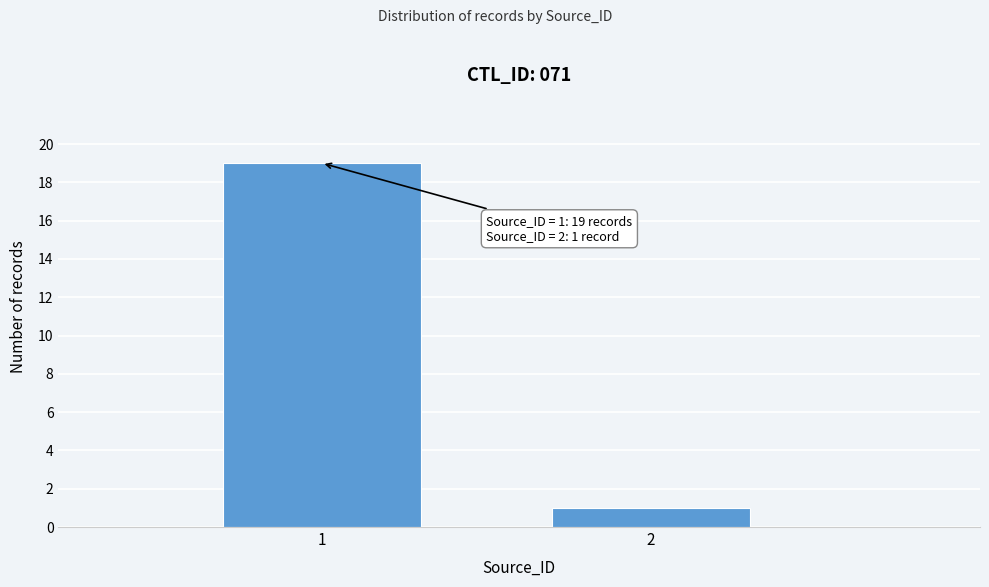

Reading right to left, what are all the values shown in this chart?

1	19